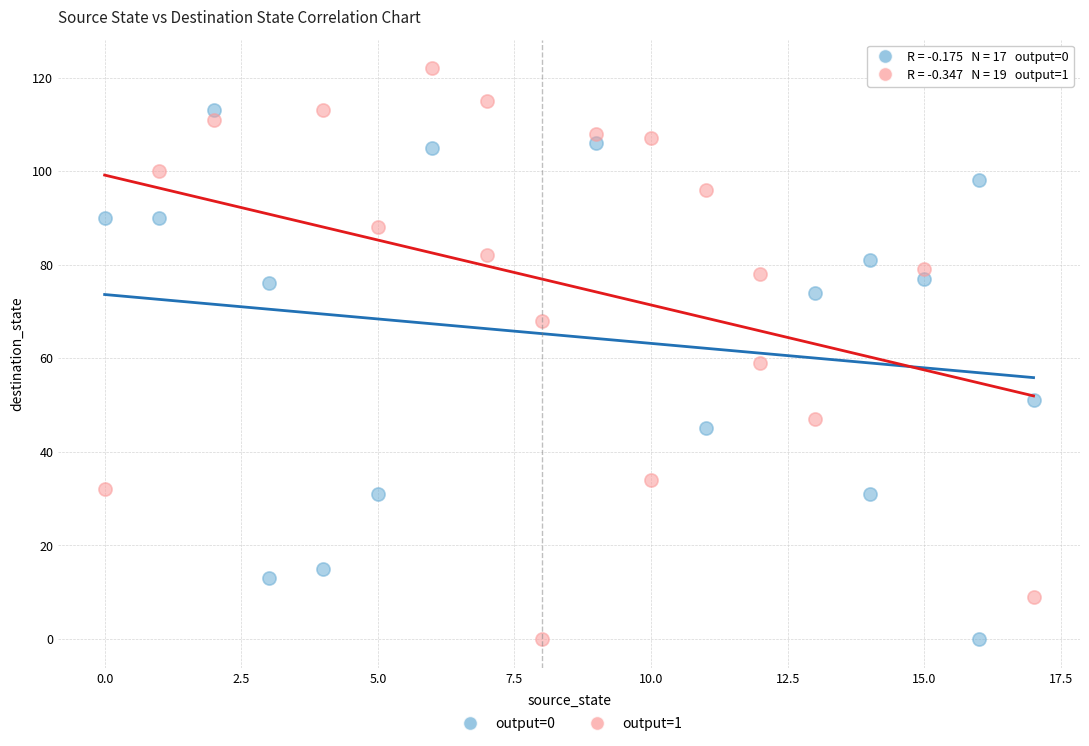

What are all the series names shown in the legend?

output=0, output=1